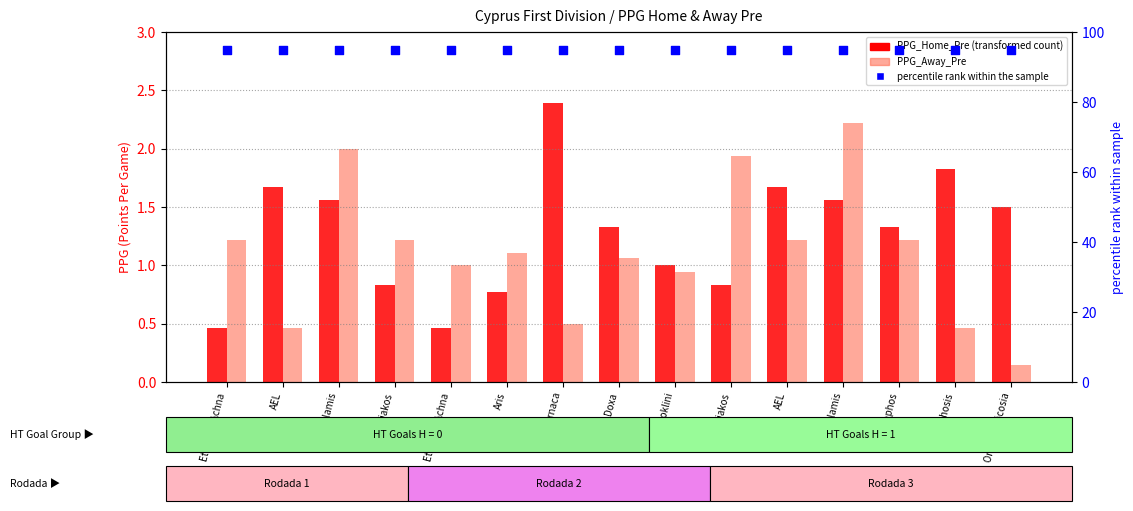

Which series reaches the maximum Y coordinate?

percentile rank within the sample